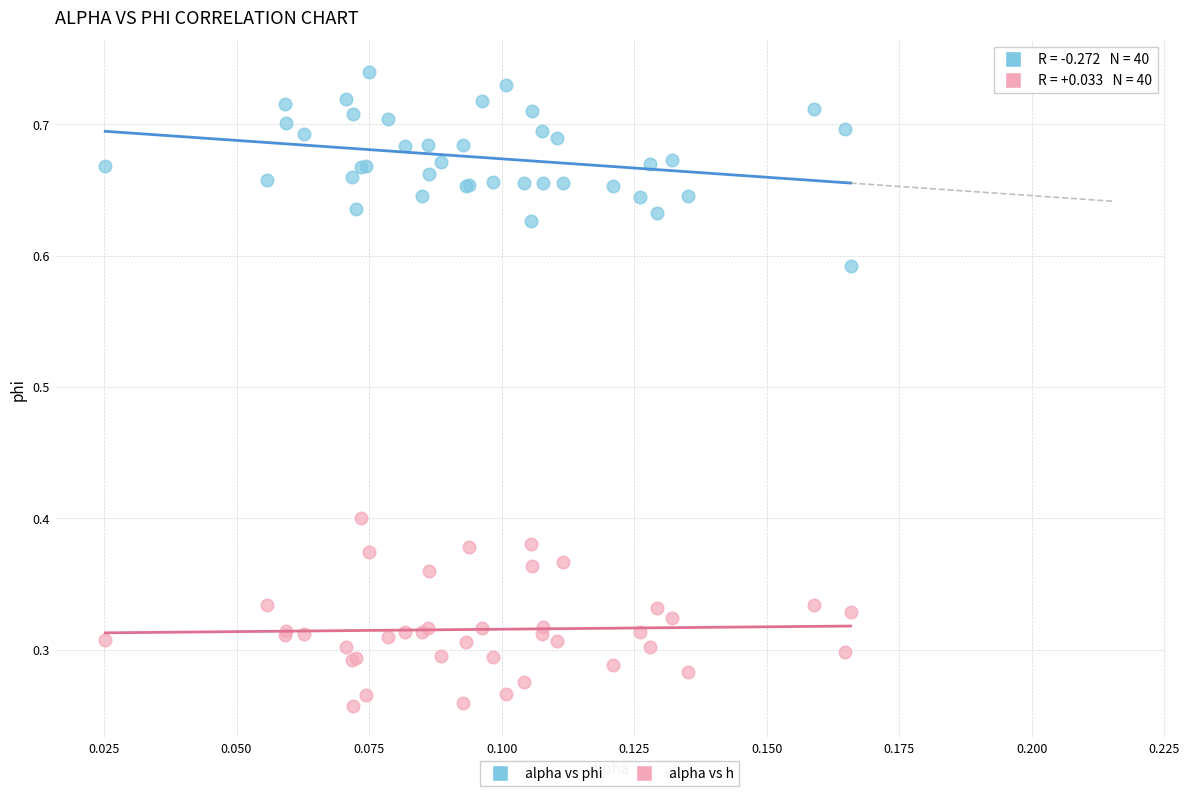

Which series contains the highest Y value?

alpha vs phi